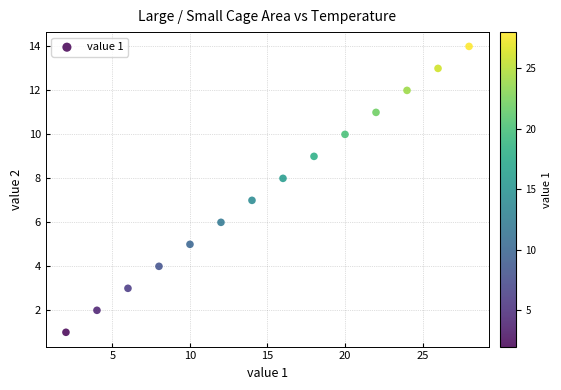

What is the range of Y values (max minus min)?

13